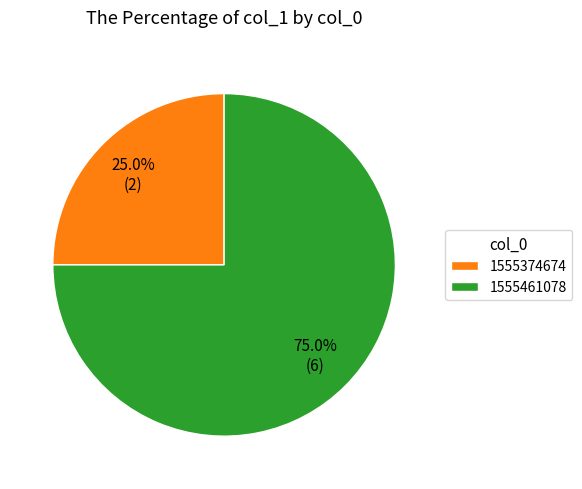

Which category has the smallest portion of the pie?

1555374674